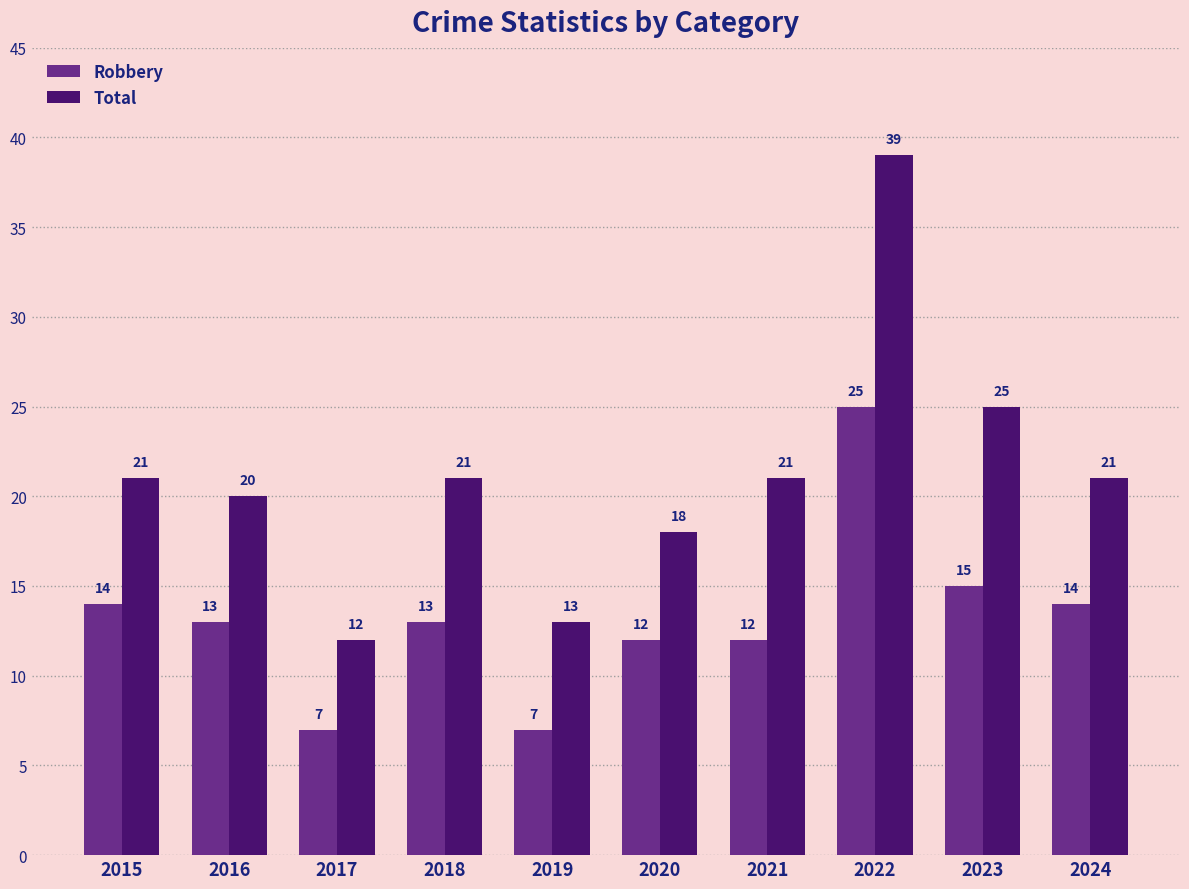

Read the Total value at 2024, to the nearest 5.

20